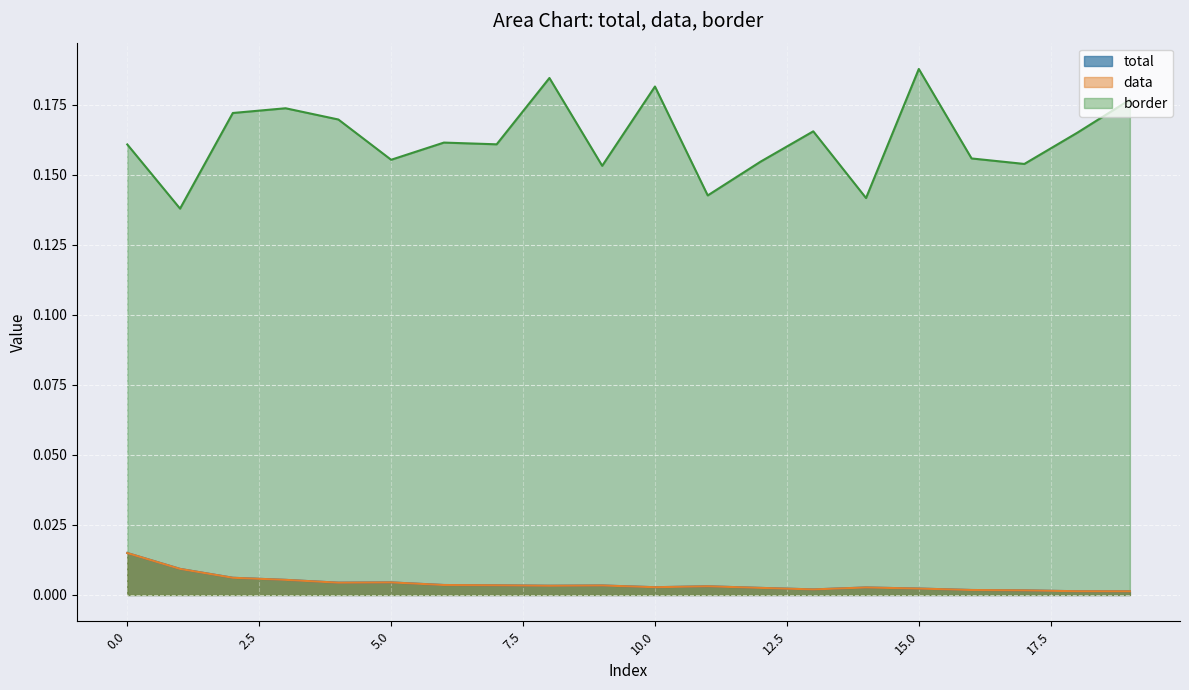

True or false: data and border cross at least once.

False